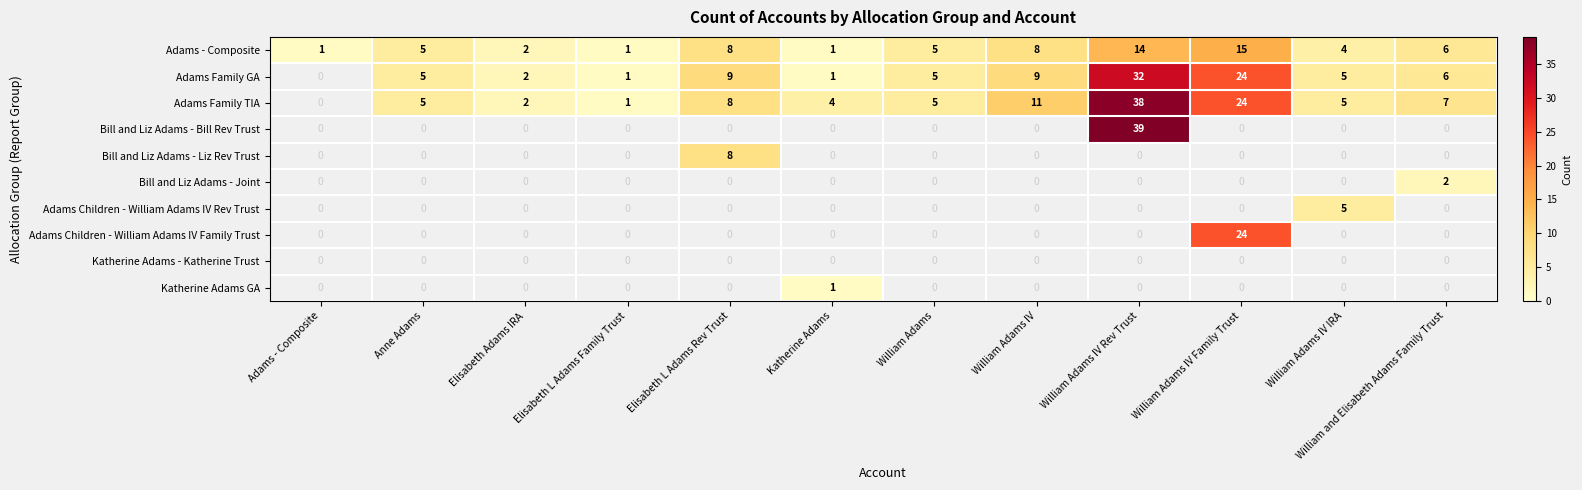

The value of Adams - Composite at William and Elisabeth Adams Family Trust is 2. True or false?

False